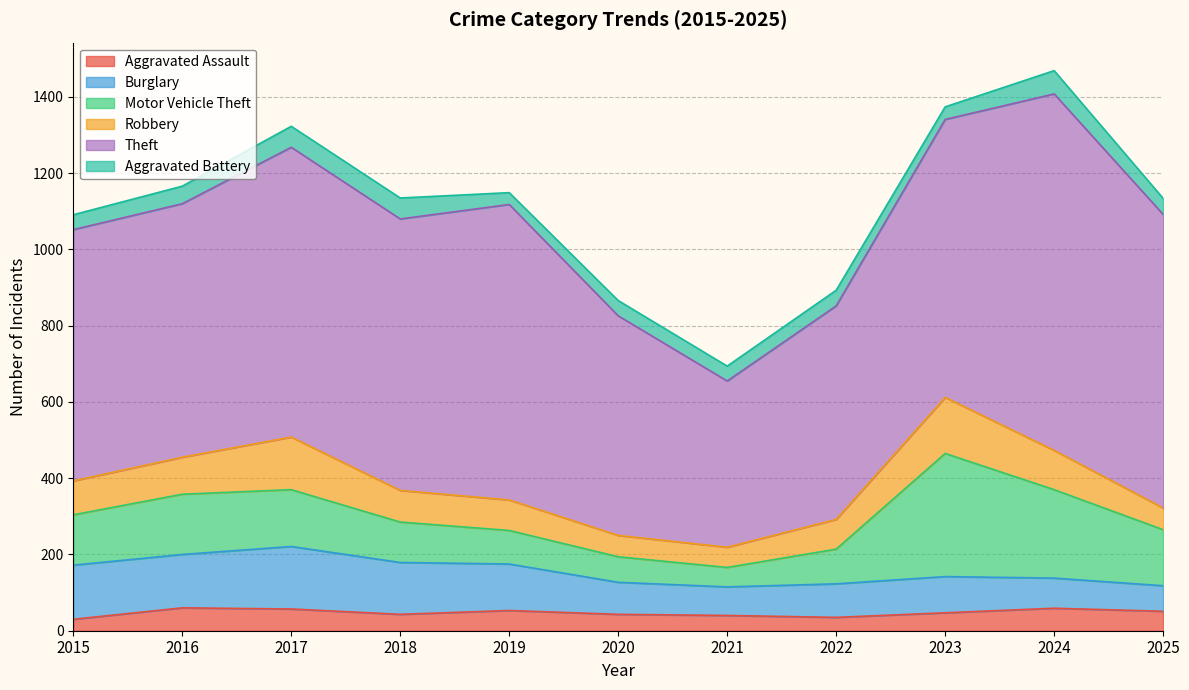

True or false: Burglary and Aggravated Battery cross at least once.

False